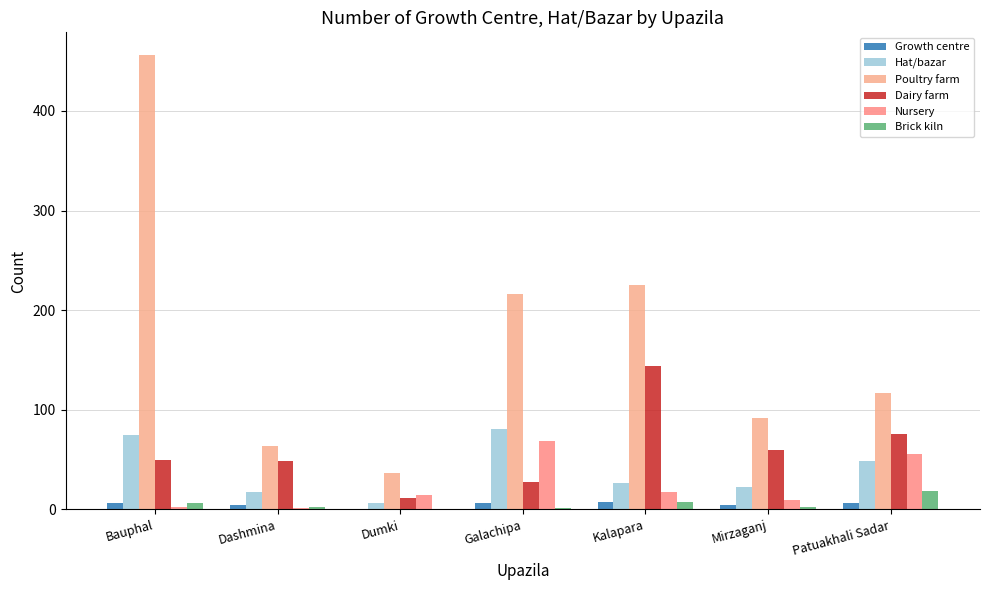

What is the sum of the Poultry farm values at Bauphal and Patuakhali Sadar?

573